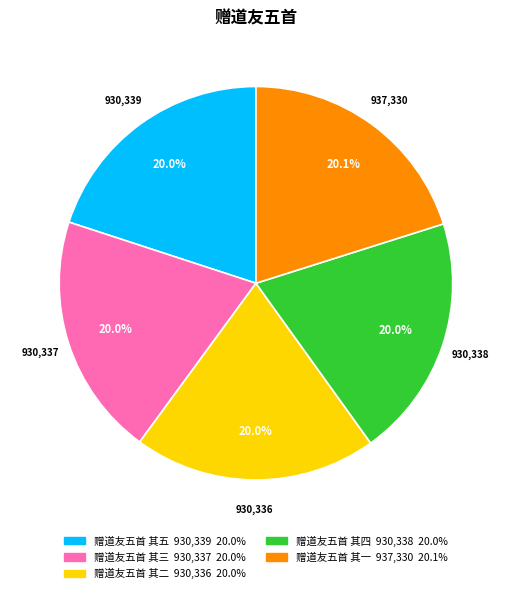

Approximately how many times larger is the value at 赠道友五首 其一 compared to 赠道友五首 其五?

1.0